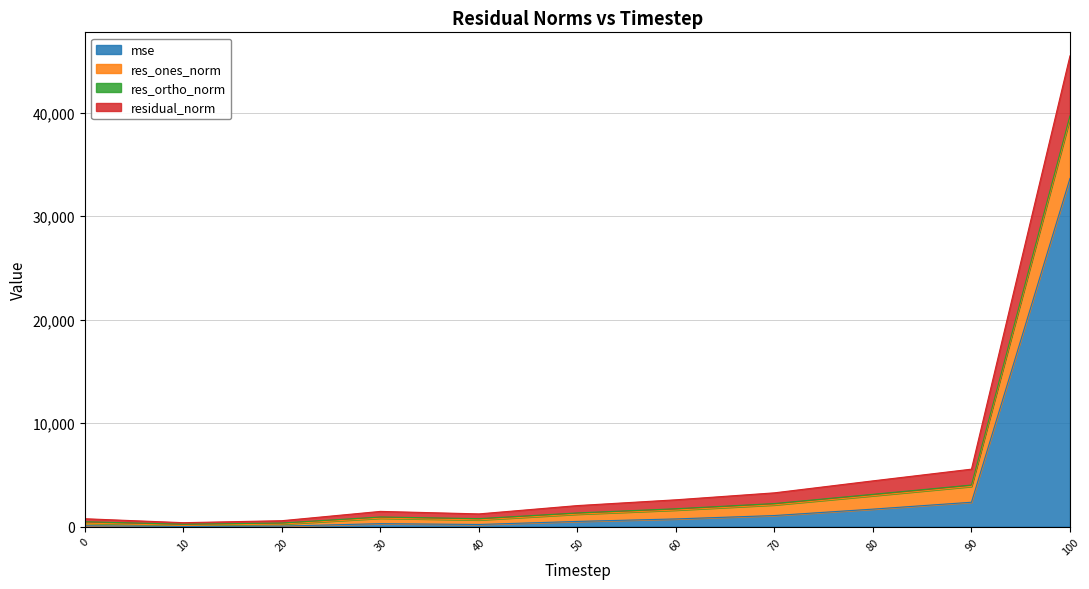

Between 100 and 40, which is larger?

100